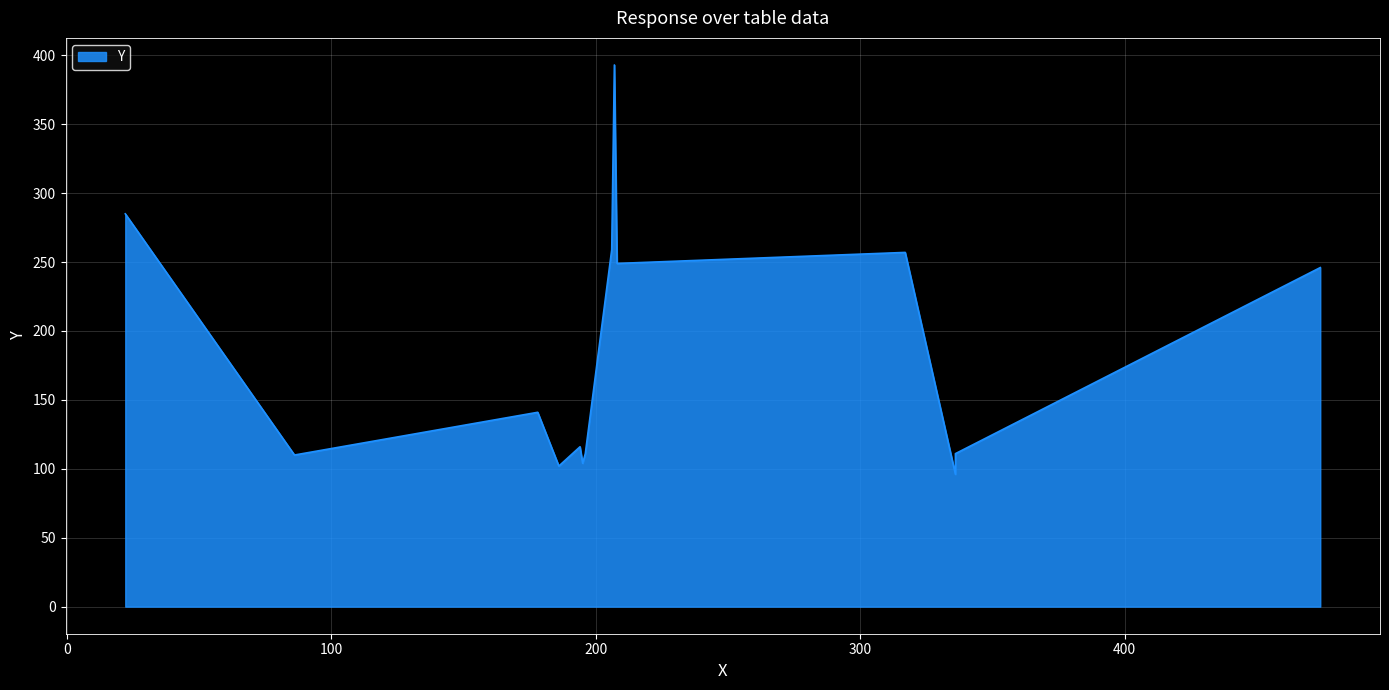

Is it true that the value at 208 is 341?

False